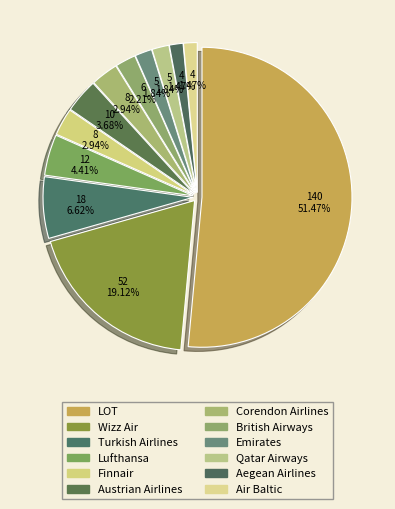

Is there any slice that represents more than half of the pie?

Yes